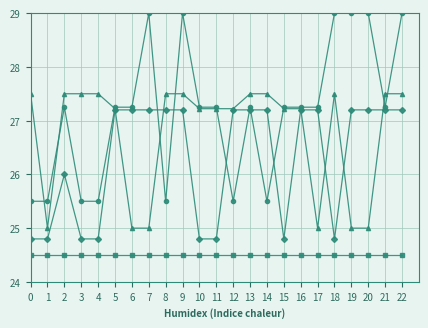

What is the total value across all series at 1?

99.8